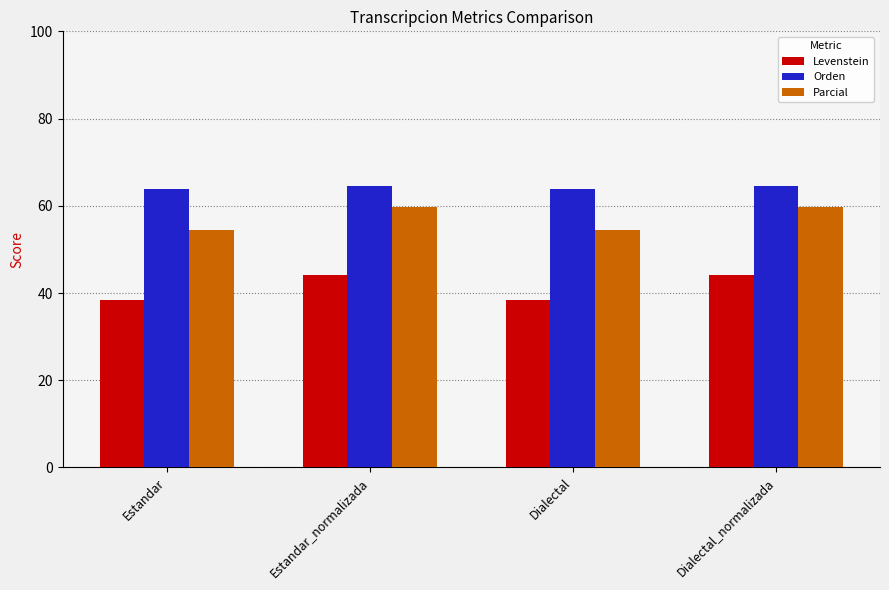

True or false: Parcial has a value of 59.7 at Dialectal_normalizada.

True